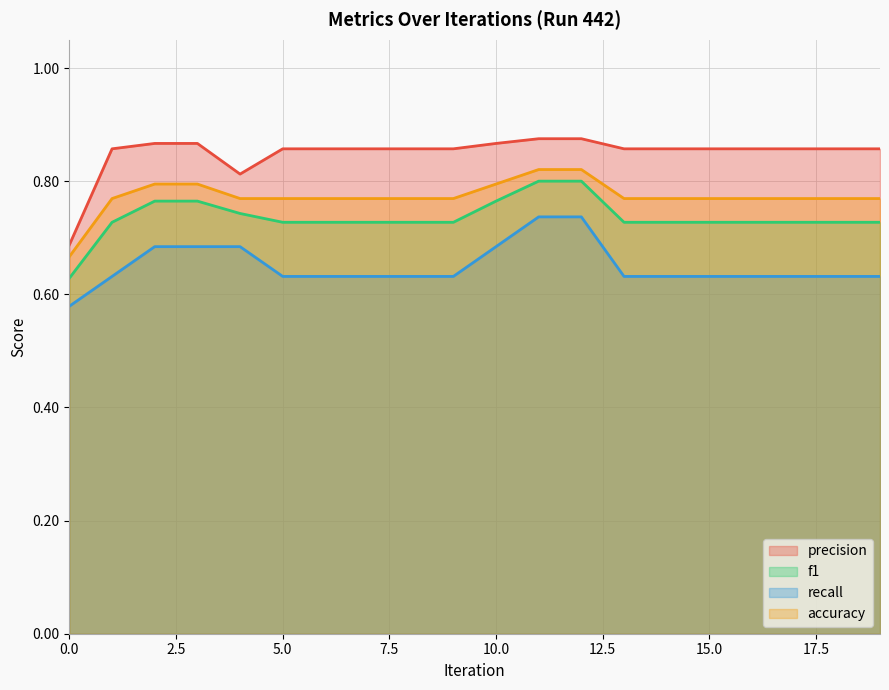

At 6, list the series in order from smallest to largest.

recall, f1, accuracy, precision